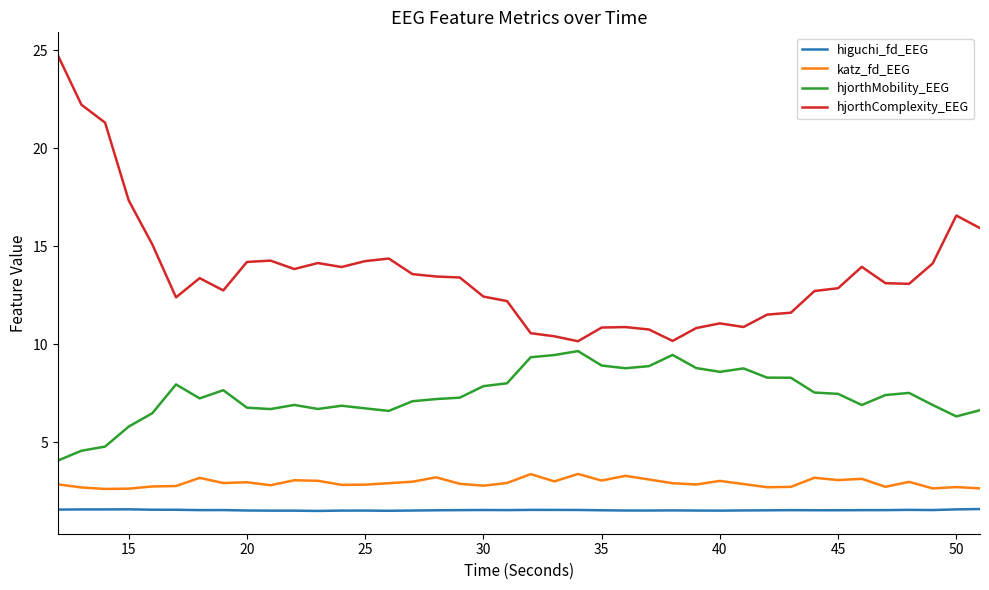

Which series has the widest spread of values?

hjorthComplexity_EEG